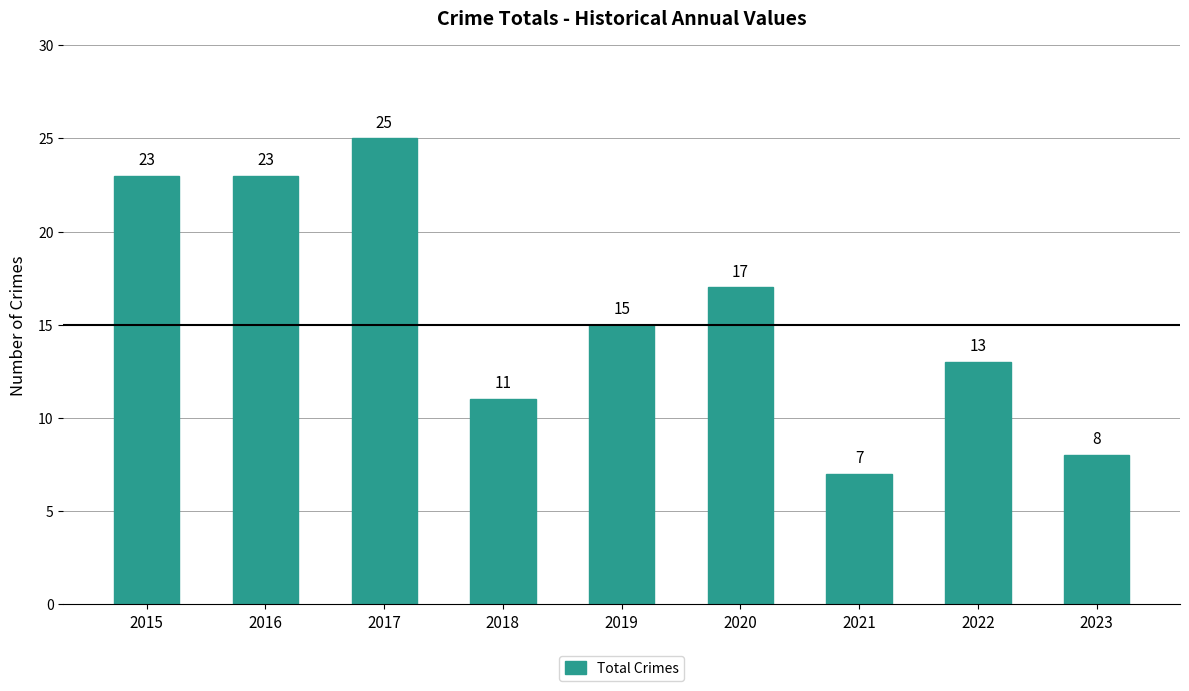

Where does the data first go above 15?

2015